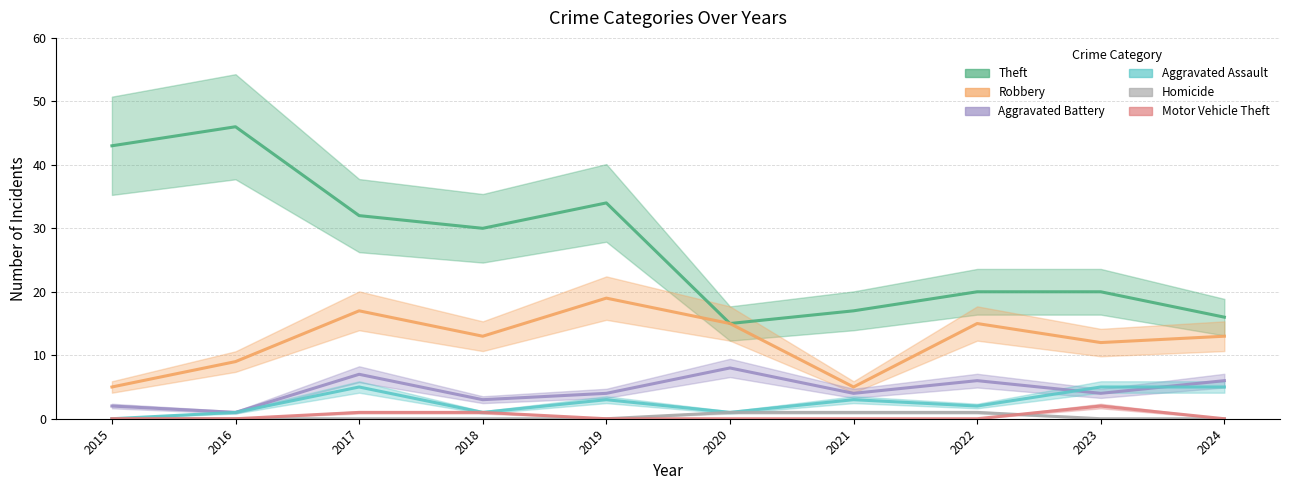

Does the chart display data point markers on the line(s)?

No